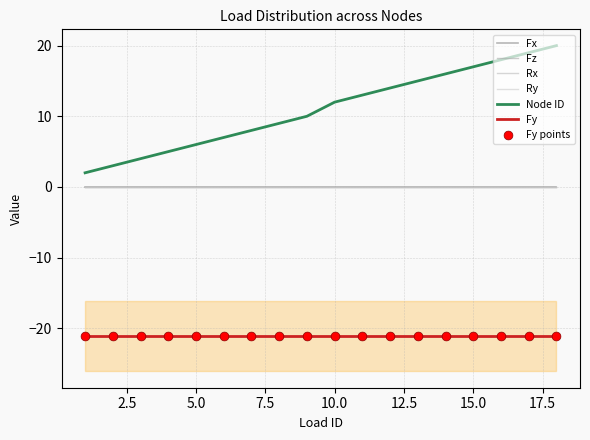

What are all the series names shown in the legend?

Node ID, Fx, Fy, Fz, Rx, Ry